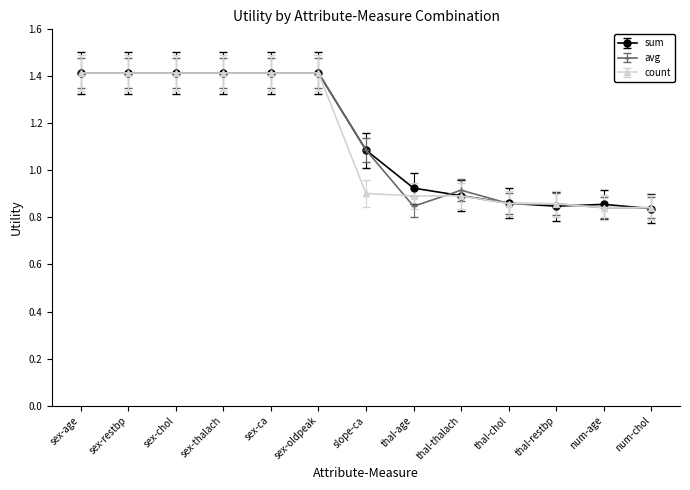

True or false: avg has more than 0 interior local peaks.

True